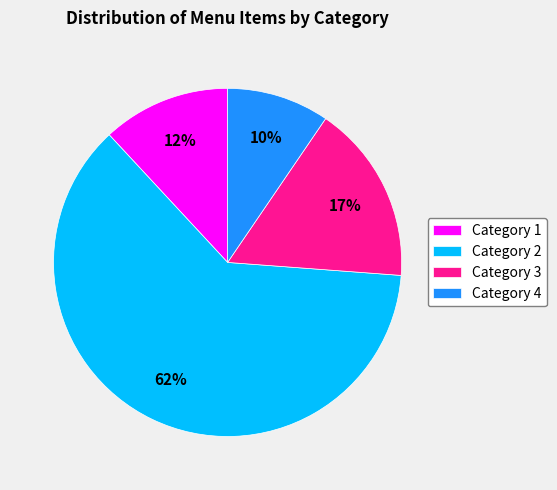

What is the majority slice?

Category 2